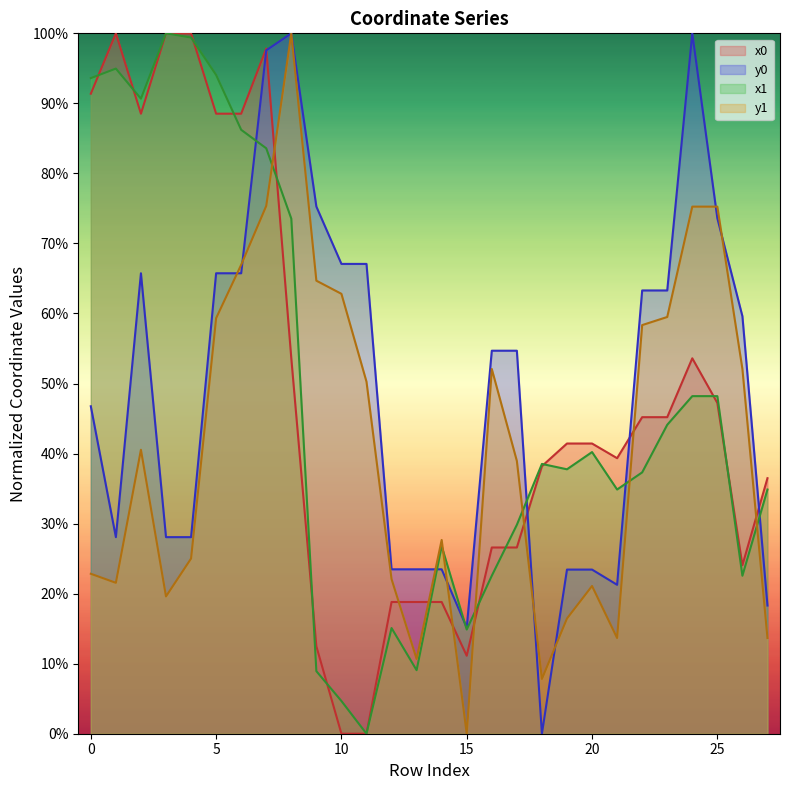

List the series in order of their peak value, lowest first.

x0, y0, x1, y1